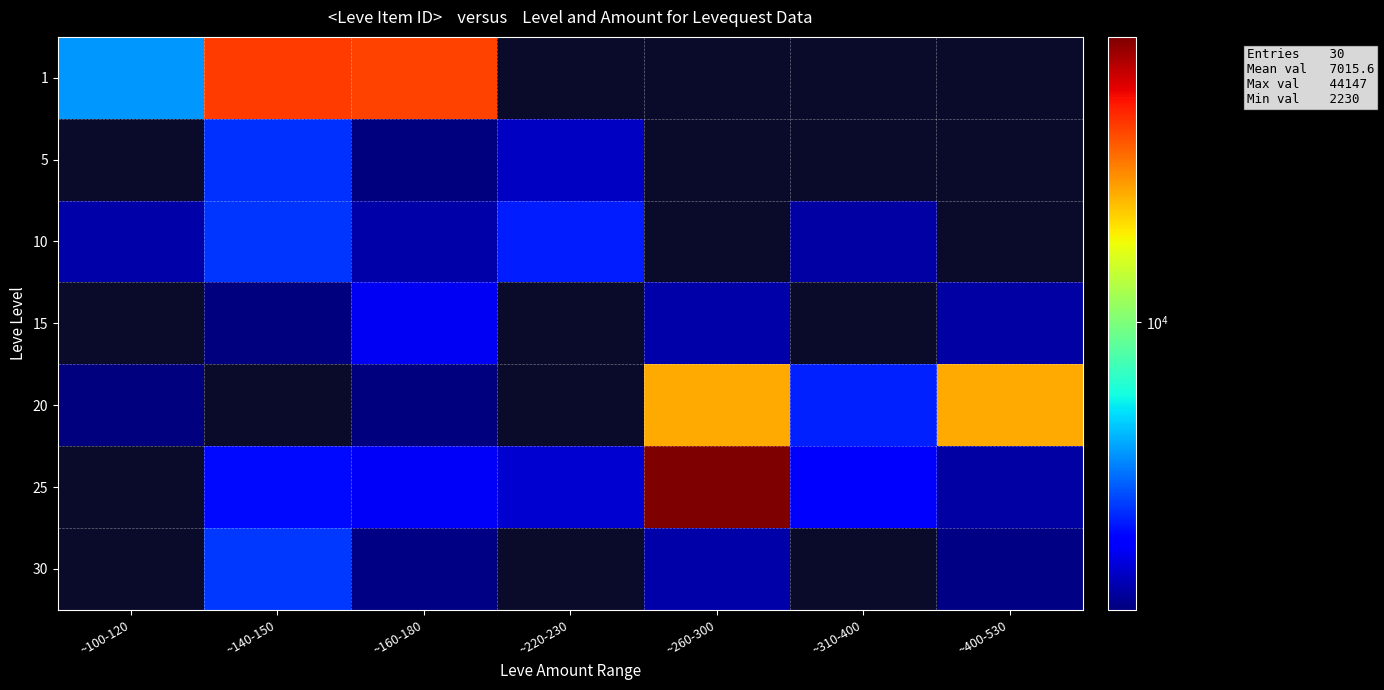

What is the approximate value of 20 at ~260-300?

19534.0